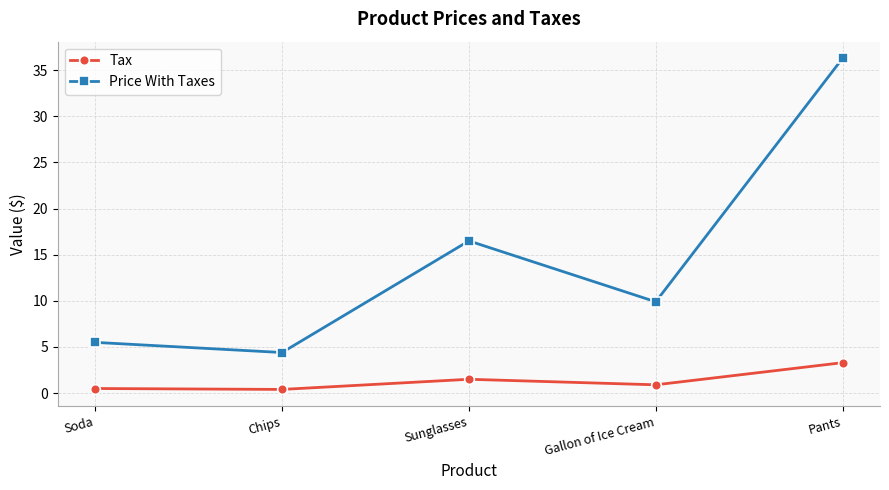

How many categories are shown in the chart?

5